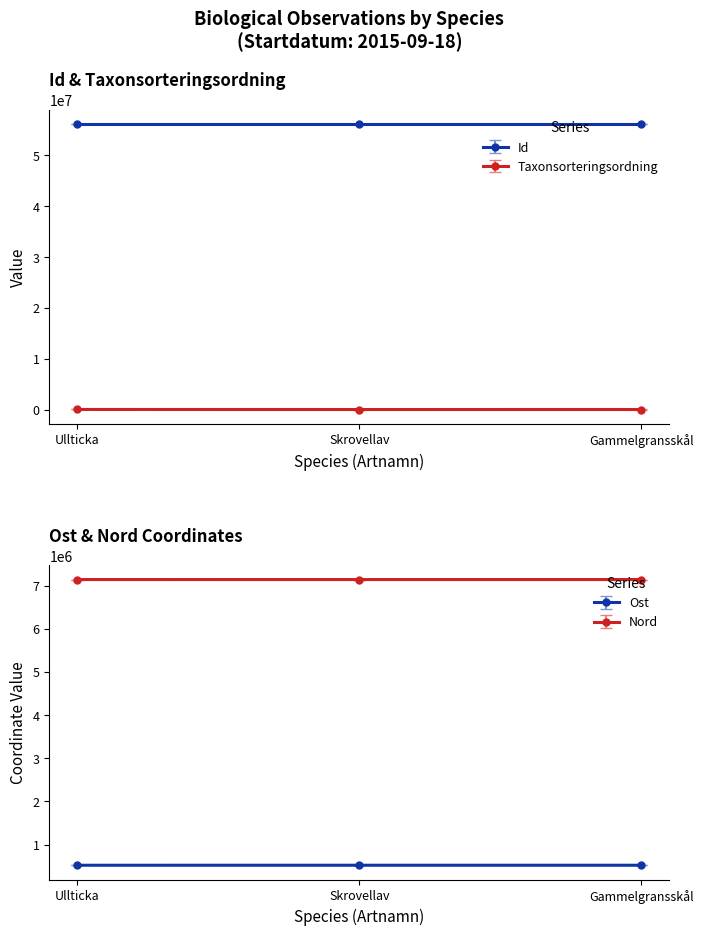

The value of Id at Skrovellav is 81103605.0. True or false?

False